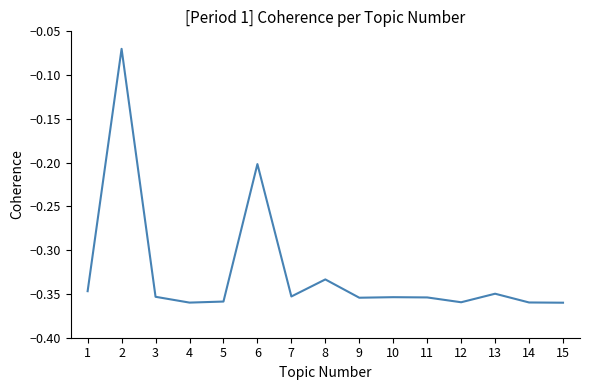

What is the change in value from 1 to 2?

+0.3